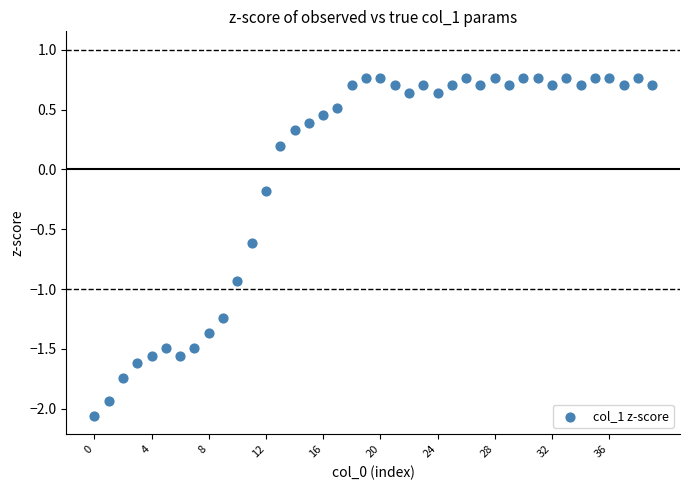

What is the range of Y values (max minus min)?

2.8